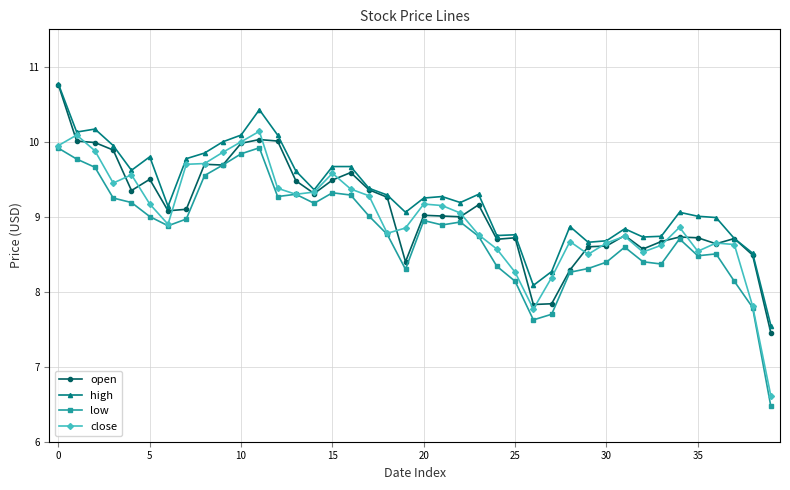

True or false: open has more than 1 interior local peaks.

True